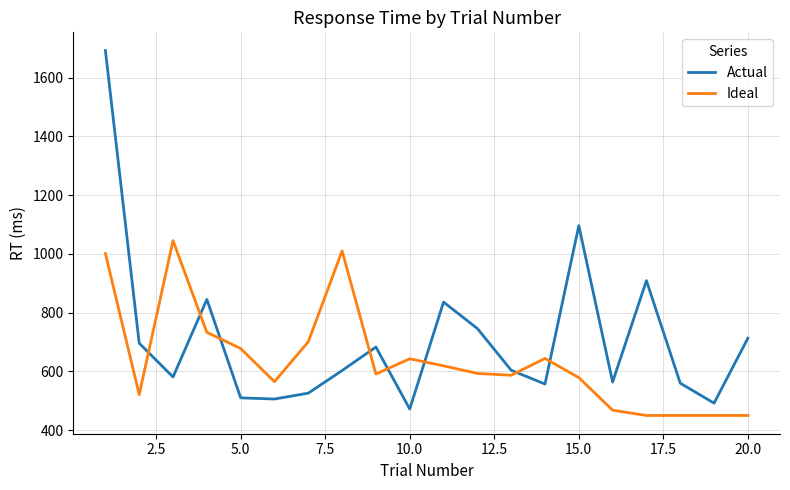

What is the lowest value of the Ideal series?

450